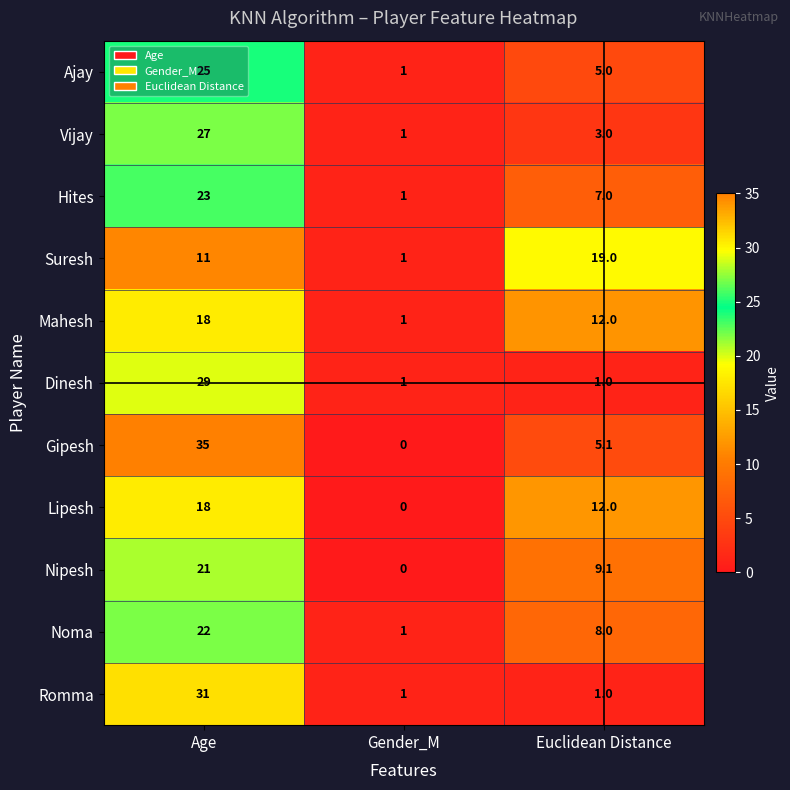

Which series has the largest total across all categories?

Gipesh